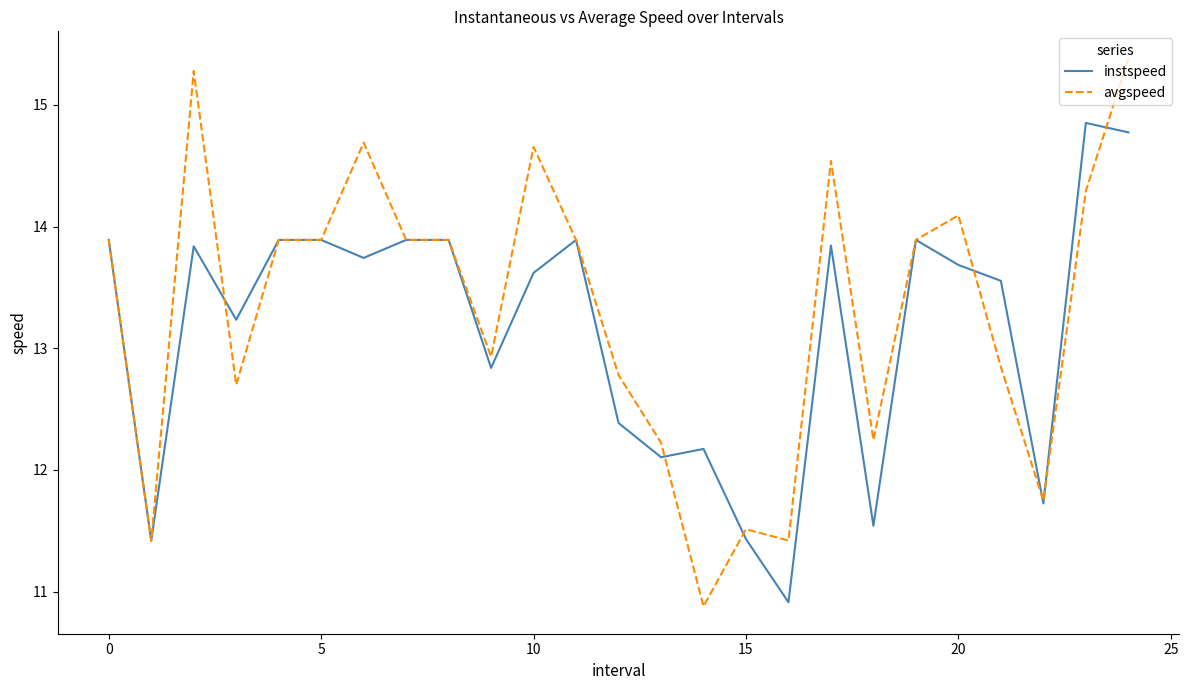

Which series has the largest range (max minus min)?

avgspeed